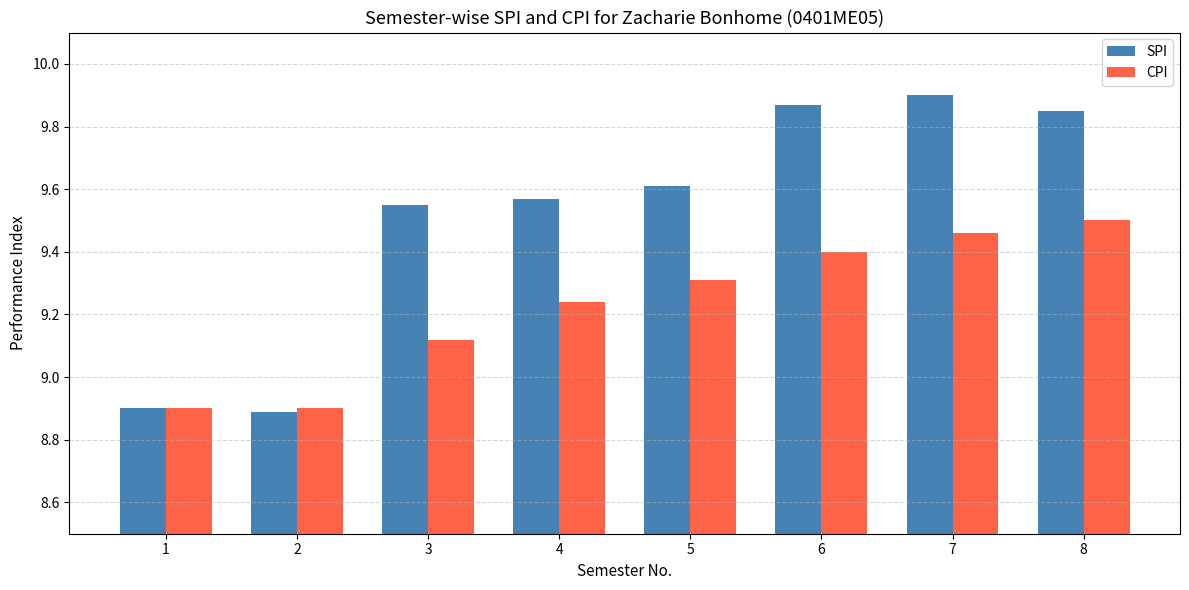

What is the sum of the CPI values at 5 and 6?

18.7